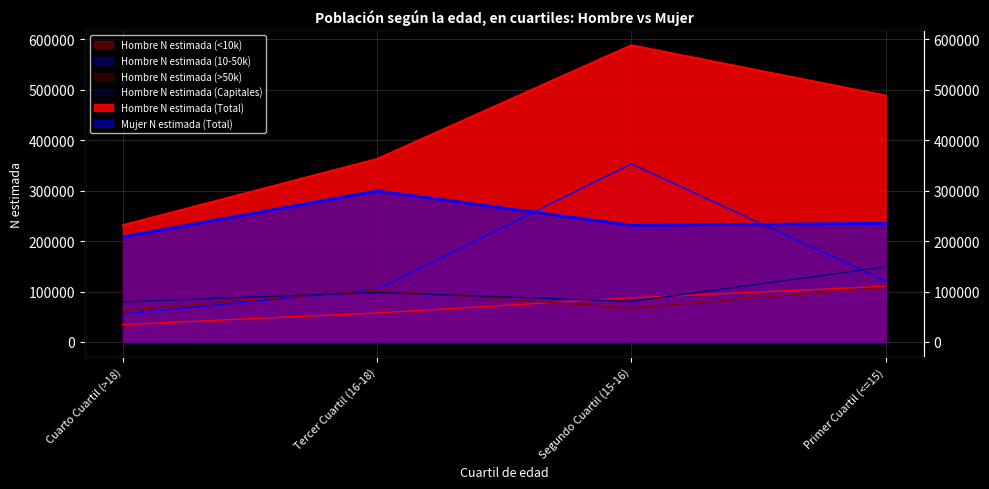

What position from the right is Tercer Cuartil (16-18)?

3